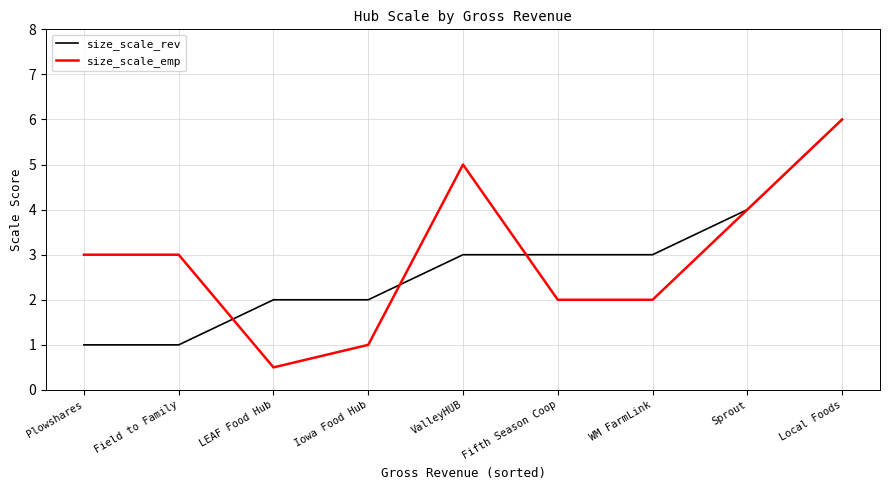

Does the chart display data point markers on the line(s)?

No